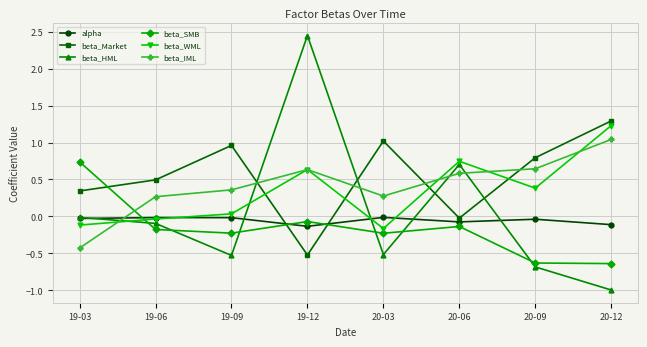

At which category does beta_SMB reach its first local peak?

19-12